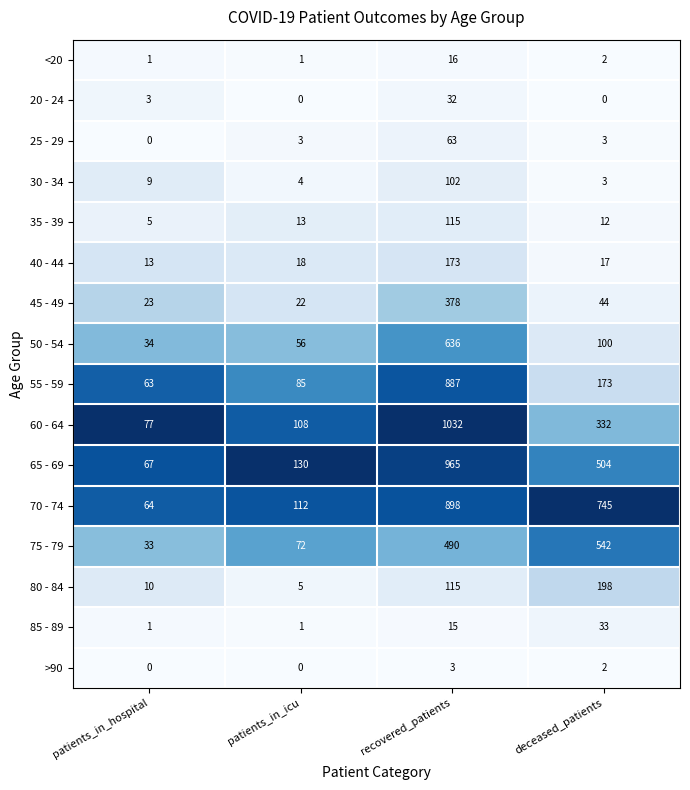

Rank the series by their maximum value, from lowest to highest.

>90, <20, 20 - 24, 85 - 89, 25 - 29, 30 - 34, 35 - 39, 40 - 44, 80 - 84, 45 - 49, 75 - 79, 50 - 54, 55 - 59, 70 - 74, 65 - 69, 60 - 64